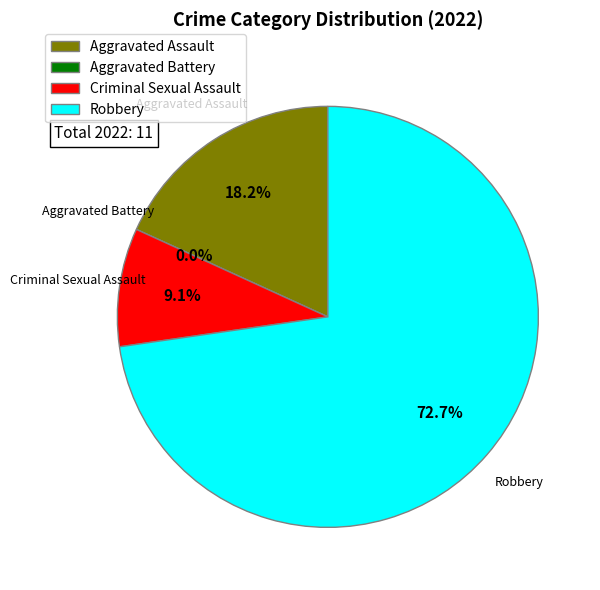

Which slice is the largest?

Robbery